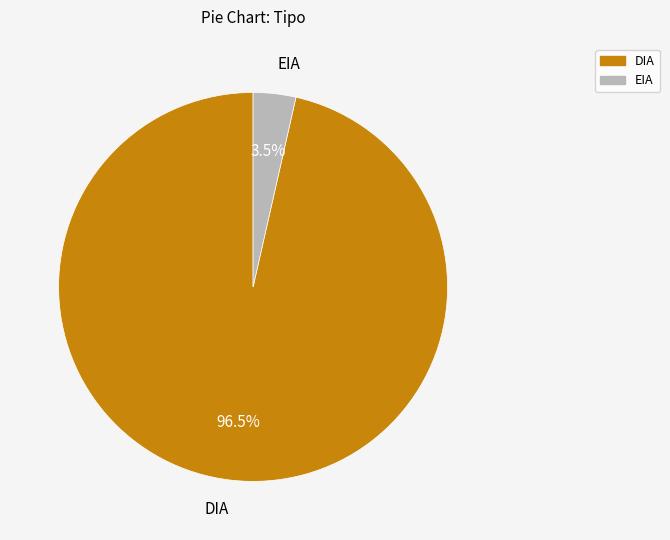

What is the majority slice?

DIA